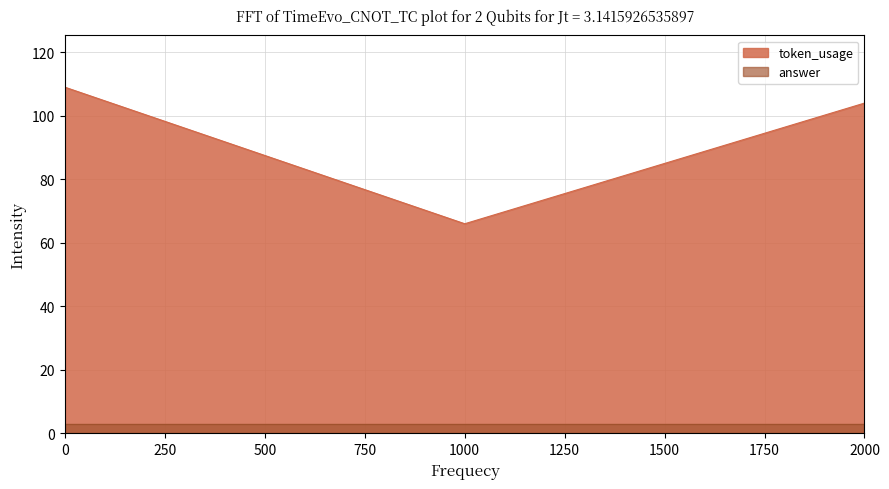

The value of answer at 1000 is 3. True or false?

True